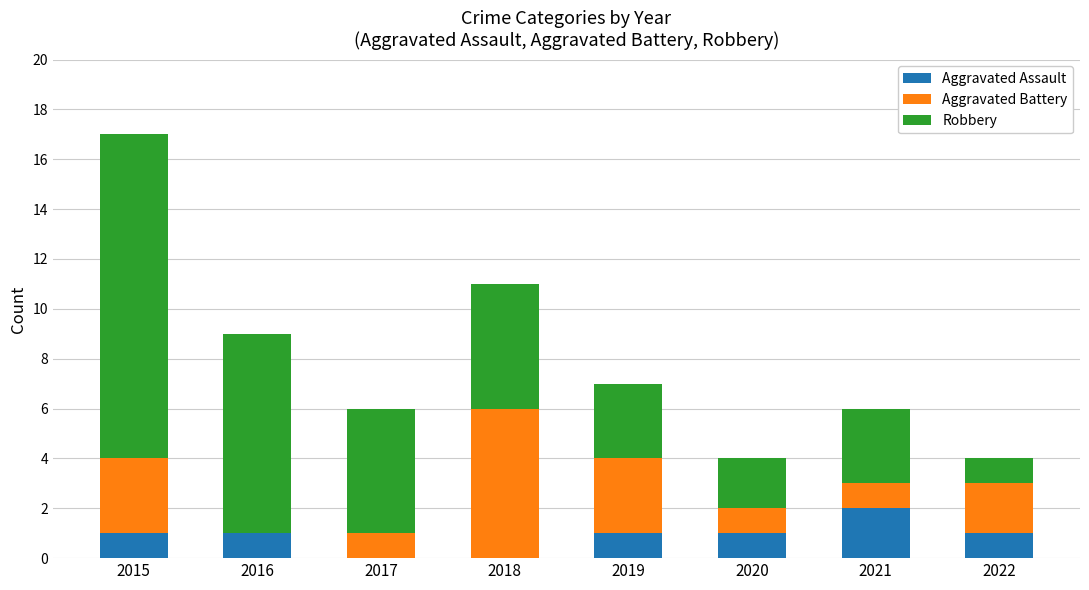

The Aggravated Assault series shows 1 at 2018. True or false?

False